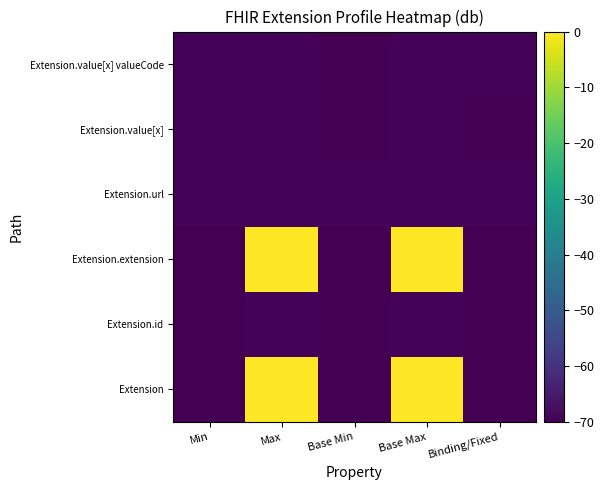

At which category does the chart reach its minimum across all series?

Min